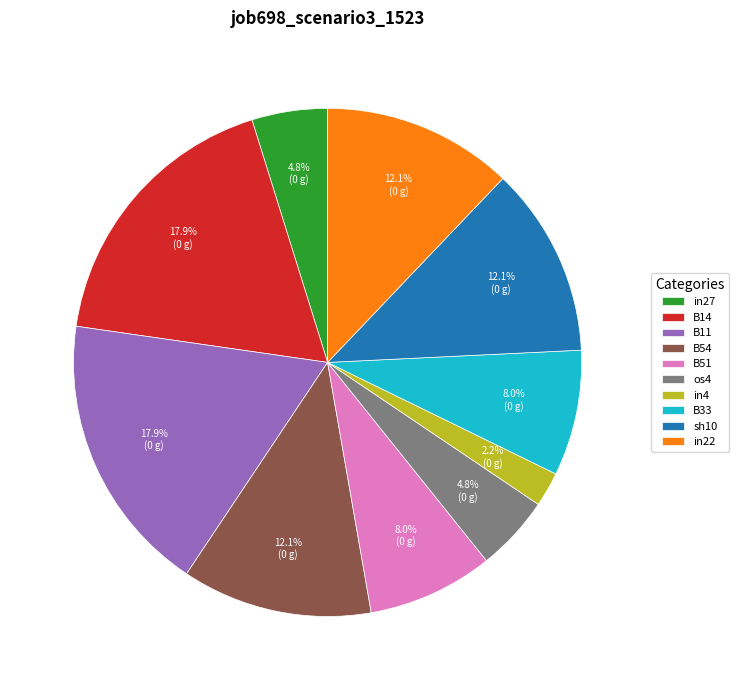

Count the number of slices in the pie.

10